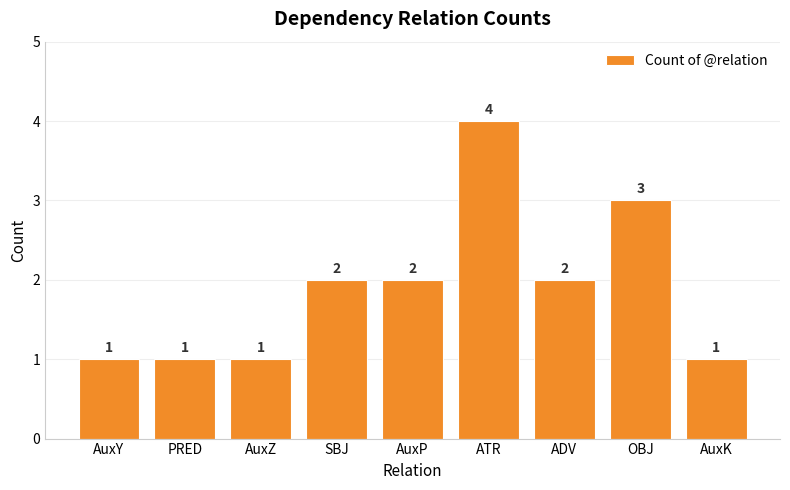

Count the values in the range 1 to 2.

7